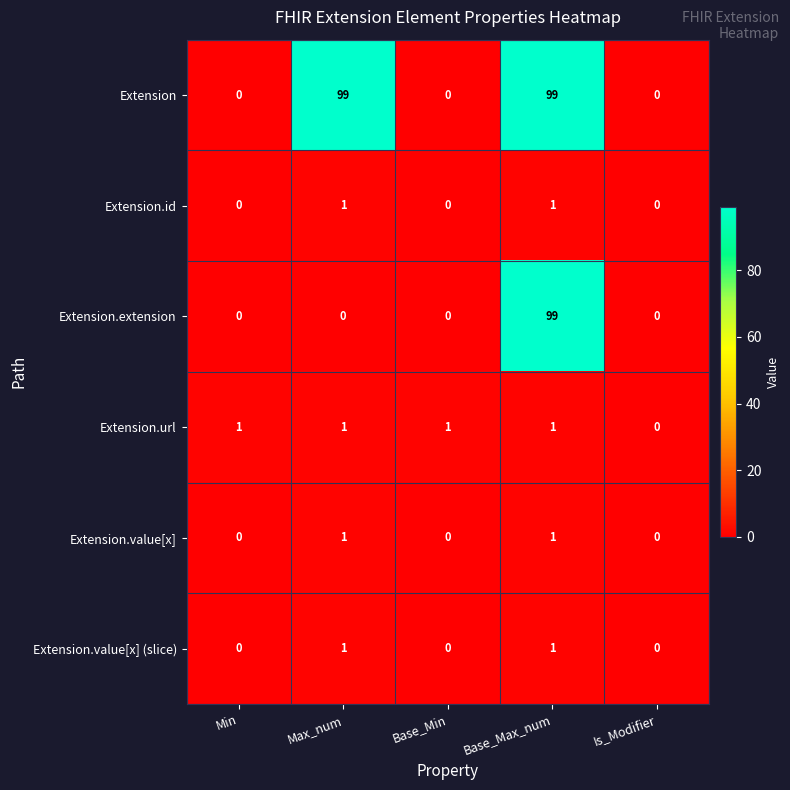

What is the difference between the maximum and second lowest values in the Extension series?

99